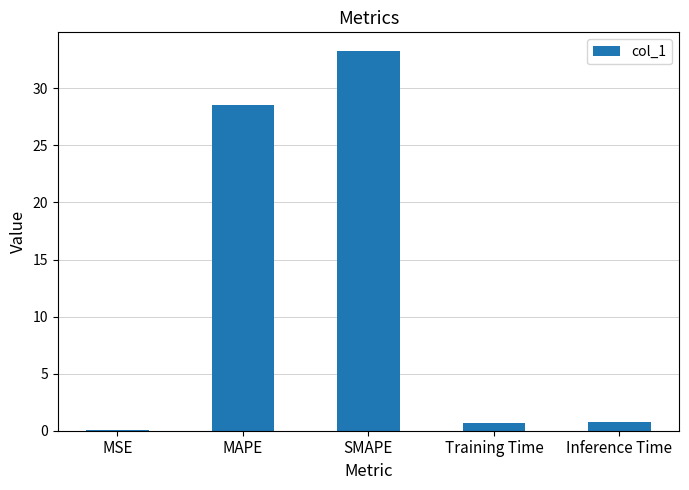

What is the maximum value shown in the chart?

33.2